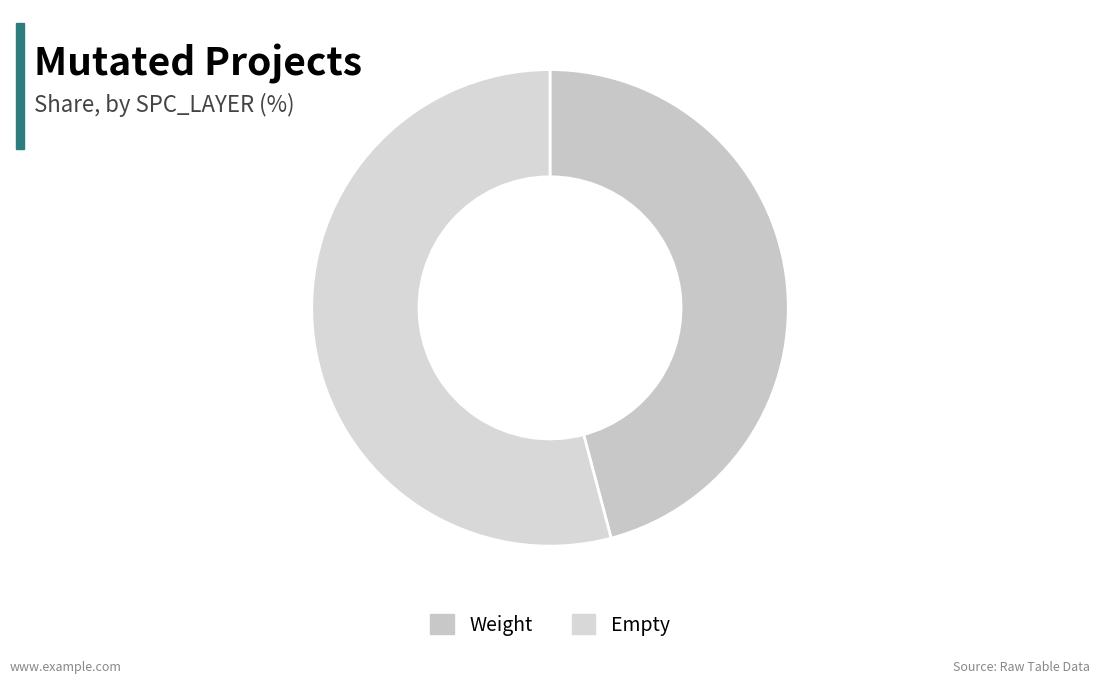

How many segments does this pie chart have?

2